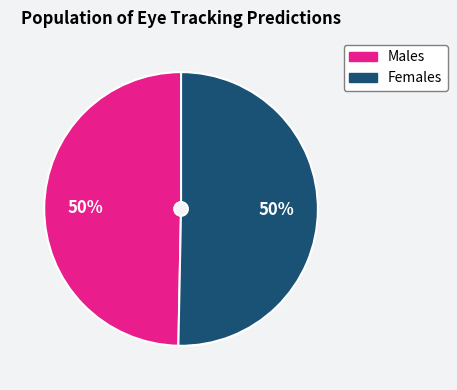

To the nearest percent, what is the average slice percentage?

50%